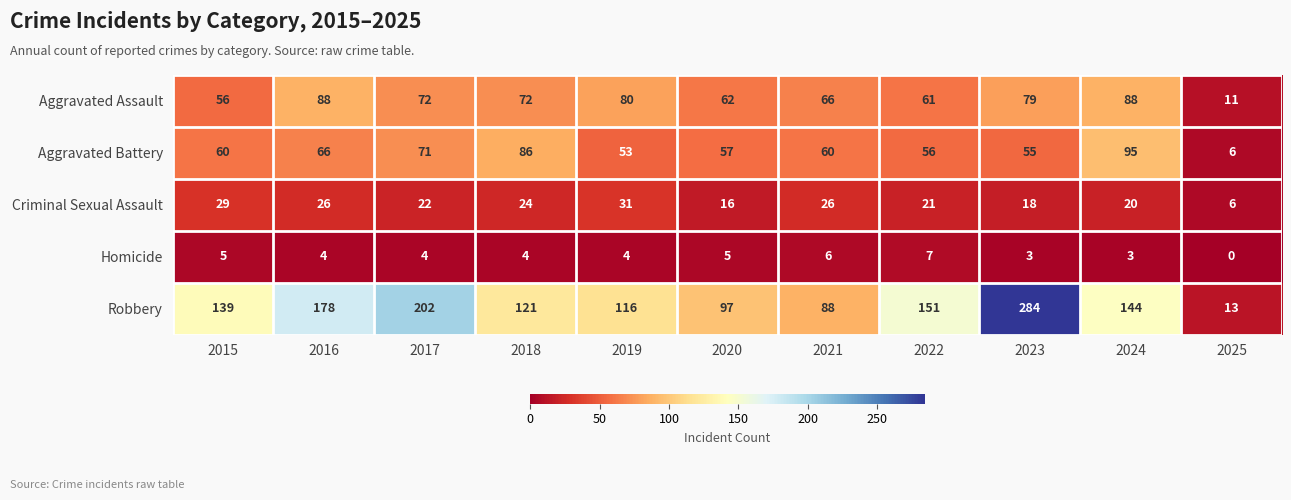

Rank the series by their maximum value, from lowest to highest.

Homicide, Criminal Sexual Assault, Aggravated Assault, Aggravated Battery, Robbery